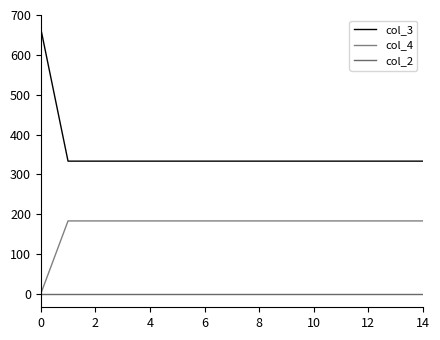

At how many categories does at least one series exceed 10?

15